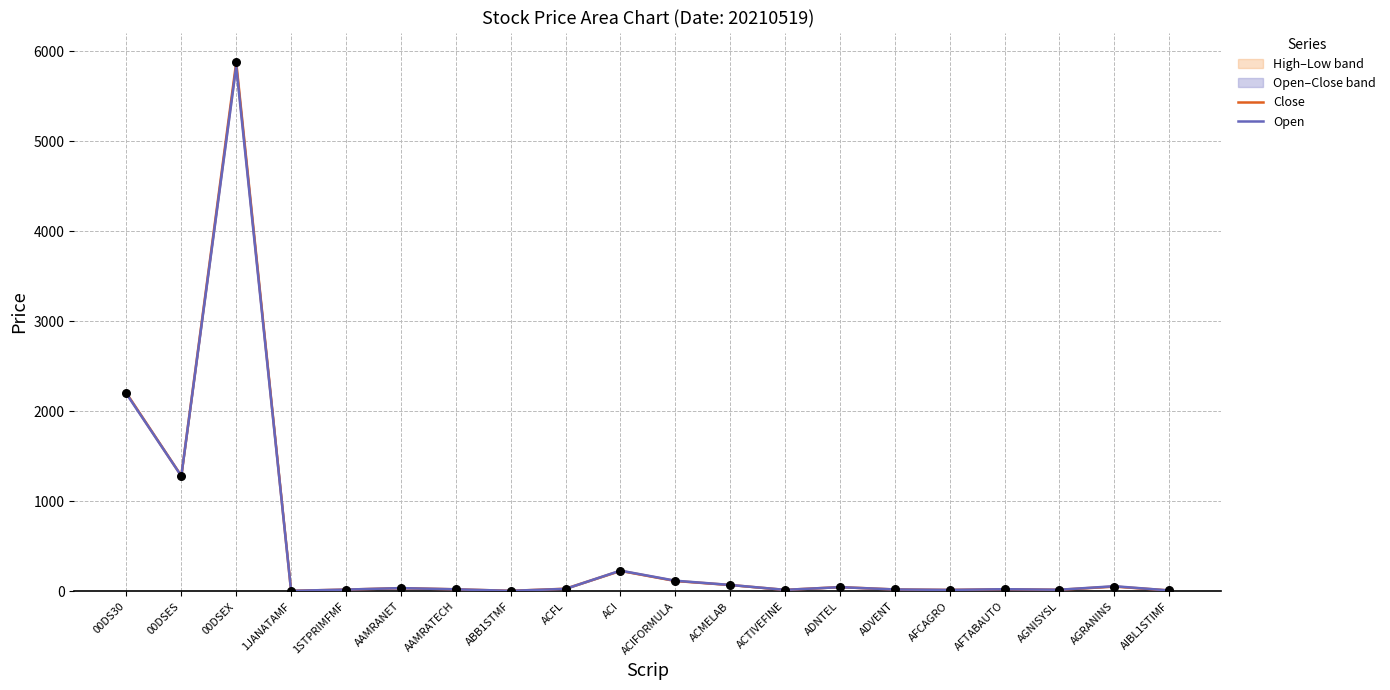

Which series has the largest total across all categories?

Close